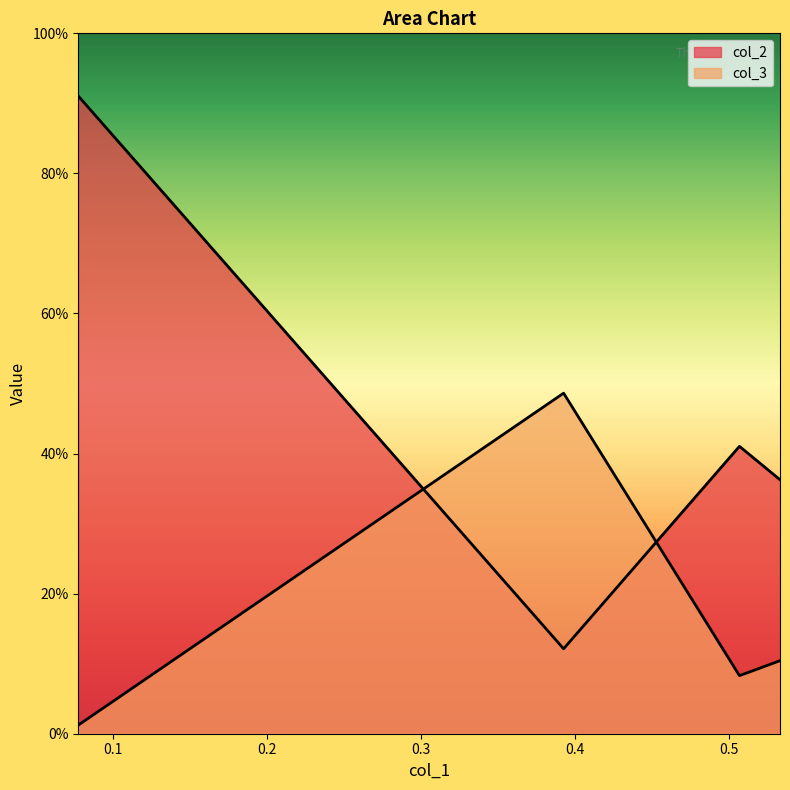

Rank the series by their maximum value, from lowest to highest.

col_3, col_2